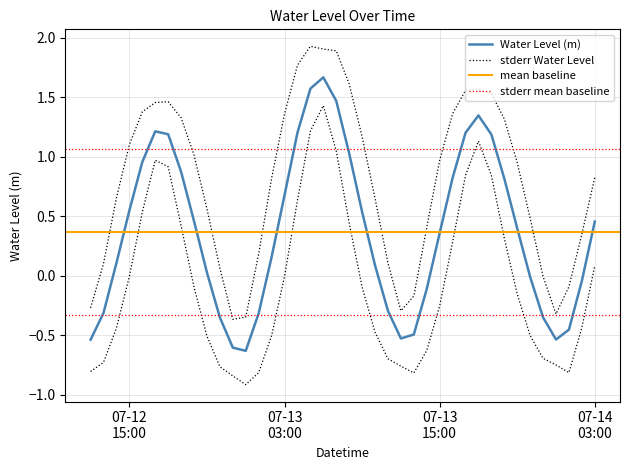

At which category does the chart reach its peak across all series?

2025-07-13 06:00:00